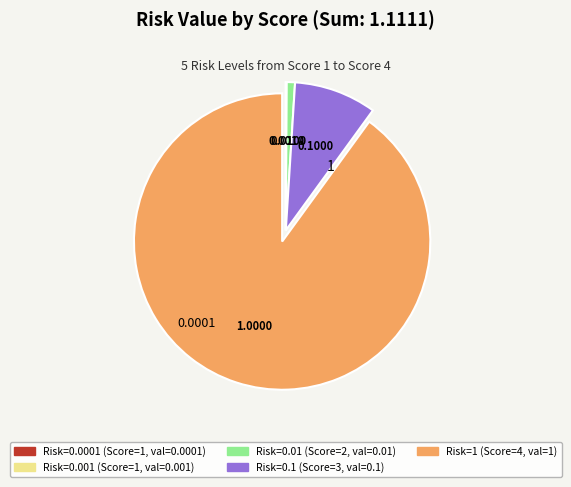

Is there any slice that represents more than half of the pie?

Yes